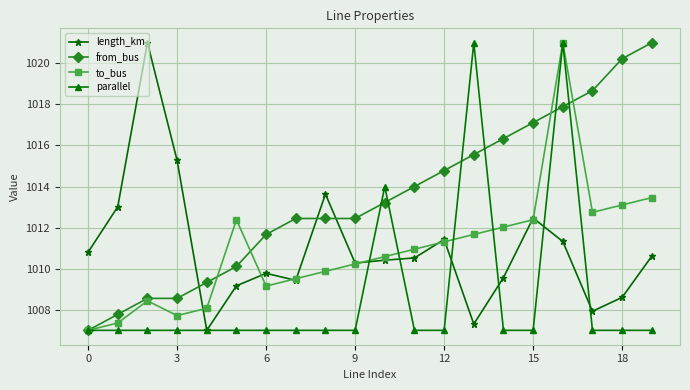

True or false: parallel has more than 2 points higher than both neighbors.

True